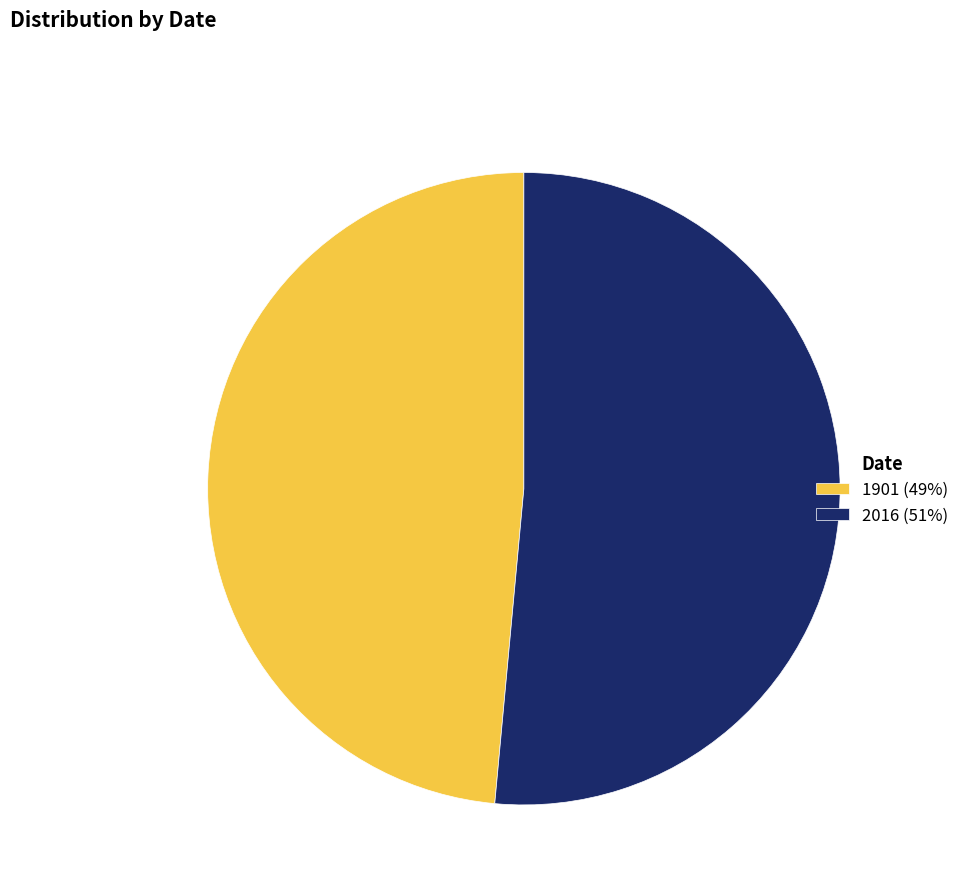

Rank the categories by value from highest to lowest.

2016, 1901